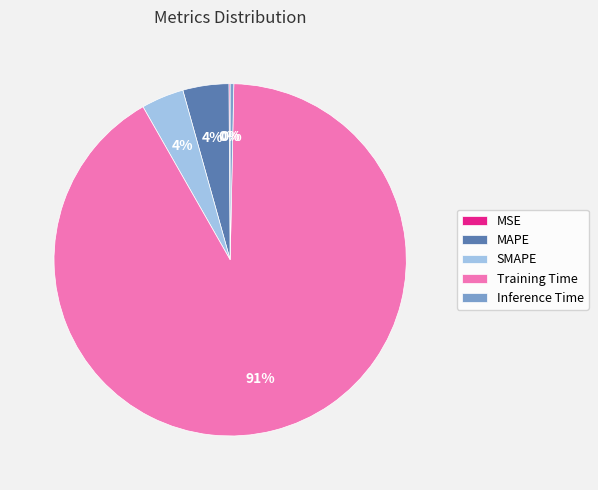

Combined, do SMAPE and Inference Time account for over 50%?

No